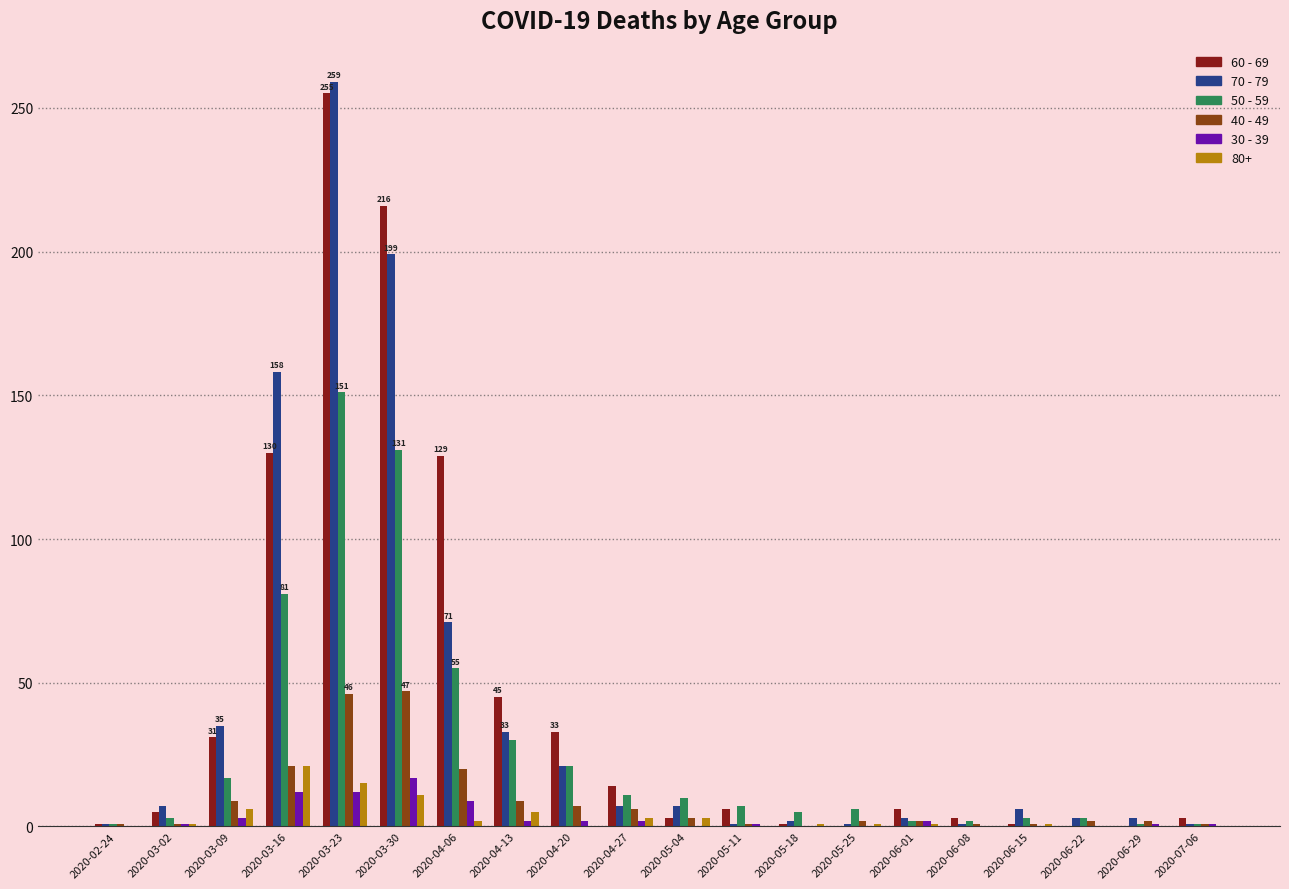

Between 2020-03-09 and 2020-03-30, which series saw the biggest shift?

60 - 69